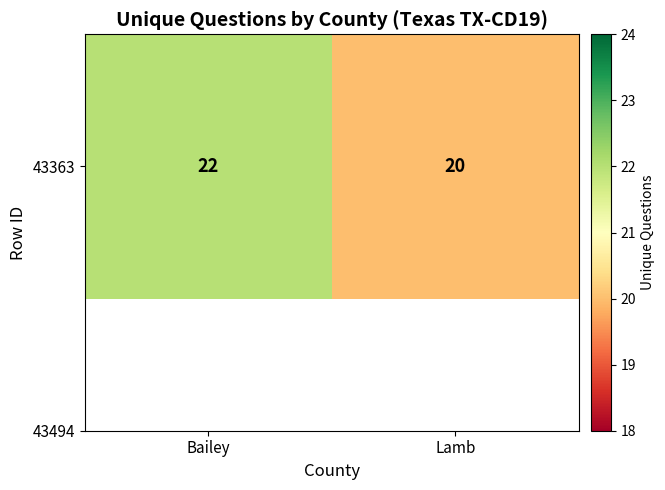

Which category has the lowest value across all series?

Lamb